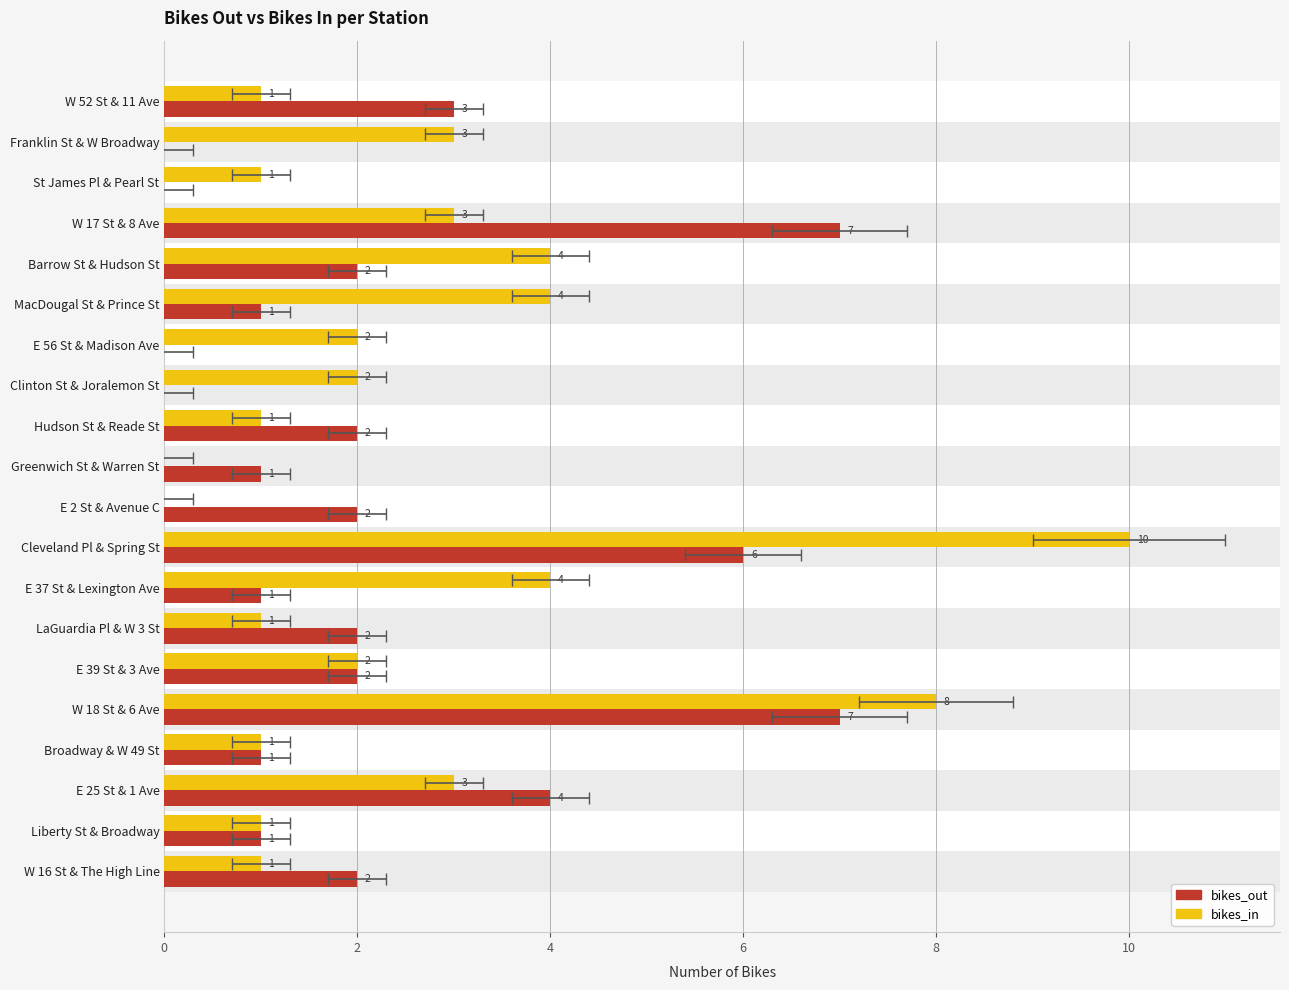

What is the spread (max minus min) of values at W 16 St & The High Line?

1